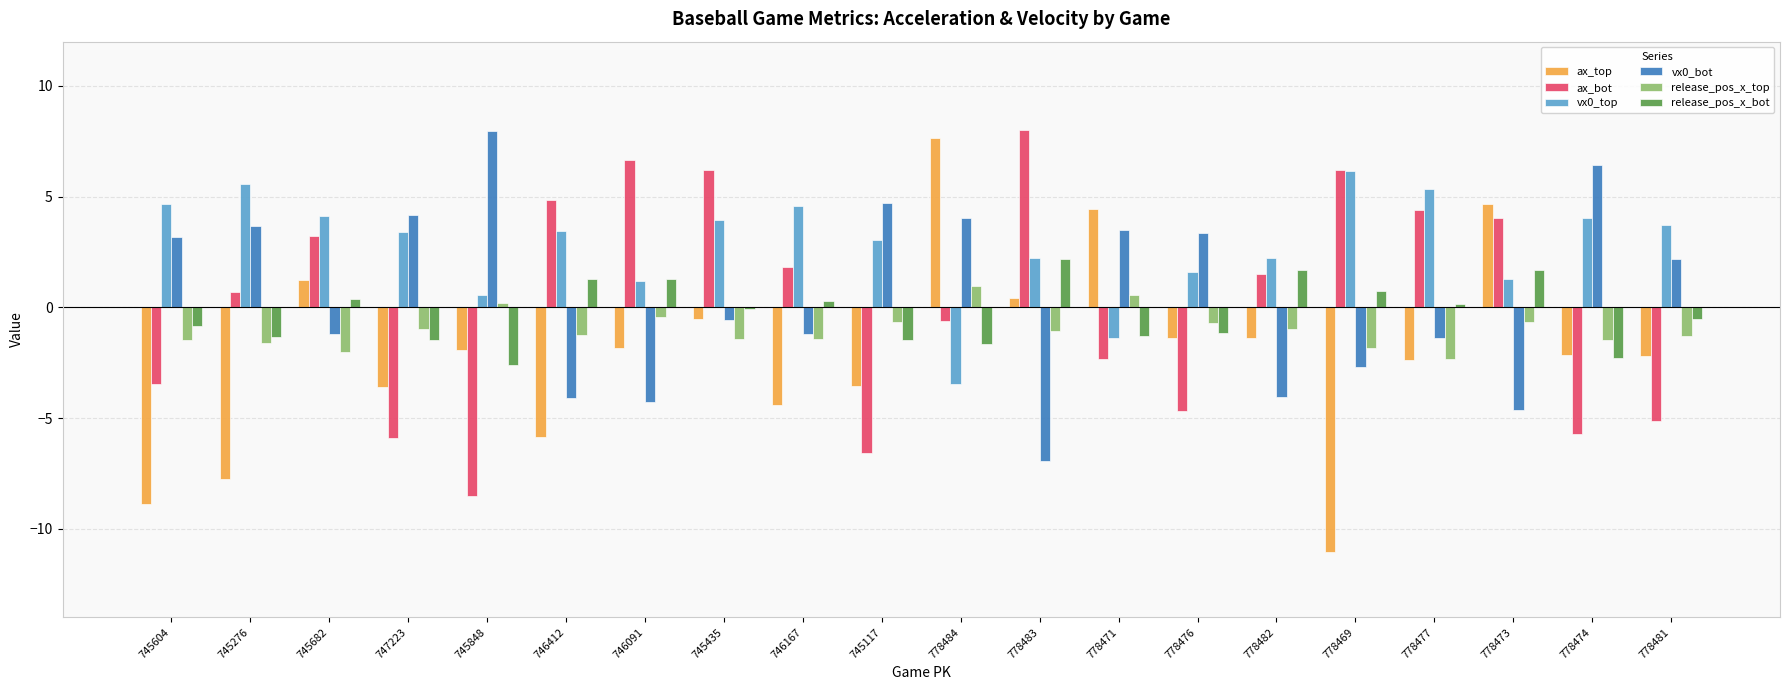

What is the sum of all vx0_bot values?

12.1